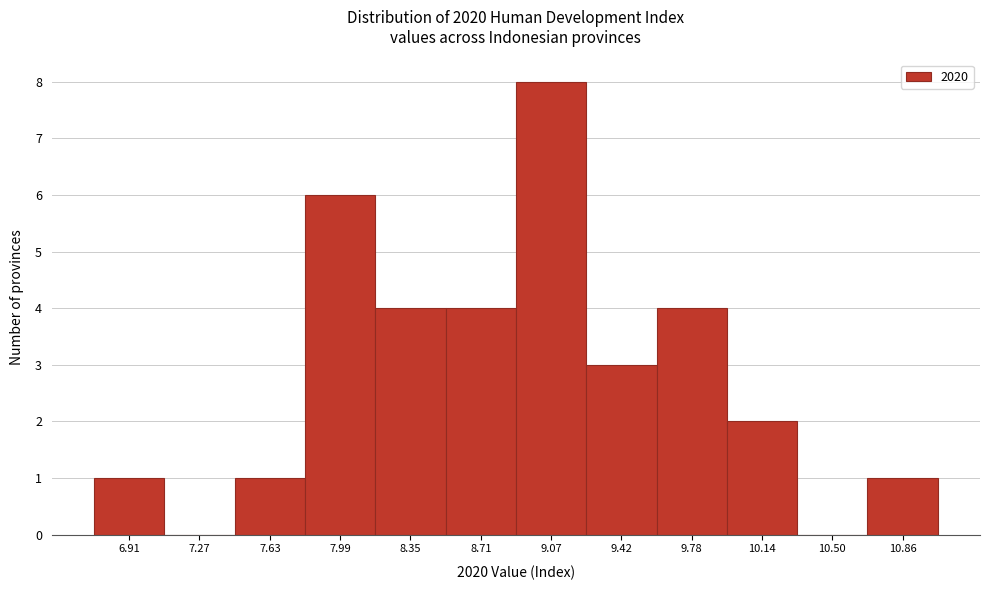

Reading right to left, what are all the values shown in this chart?

10.86=1	10.50=0	10.14=2	9.78=4	9.42=3	9.07=8	8.71=4	8.35=4	7.99=6	7.63=1	7.27=0	6.91=1